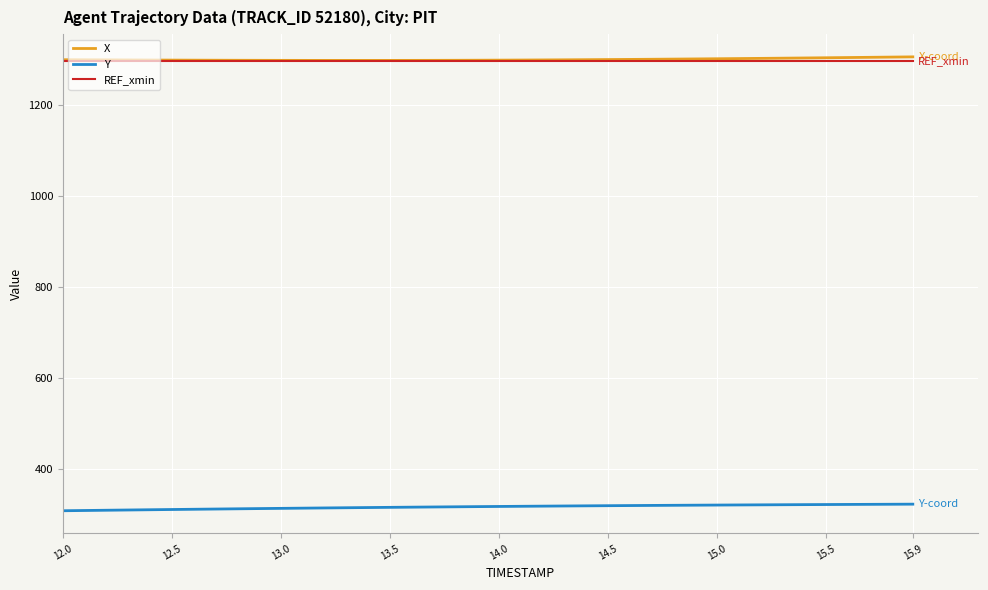

What is the maximum value for Y?

321.9